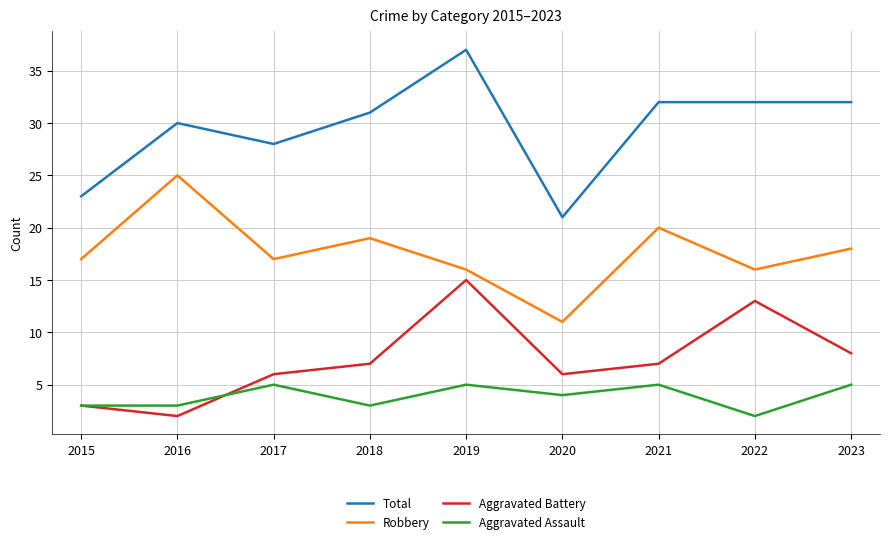

Which category has the highest value across all series?

2019